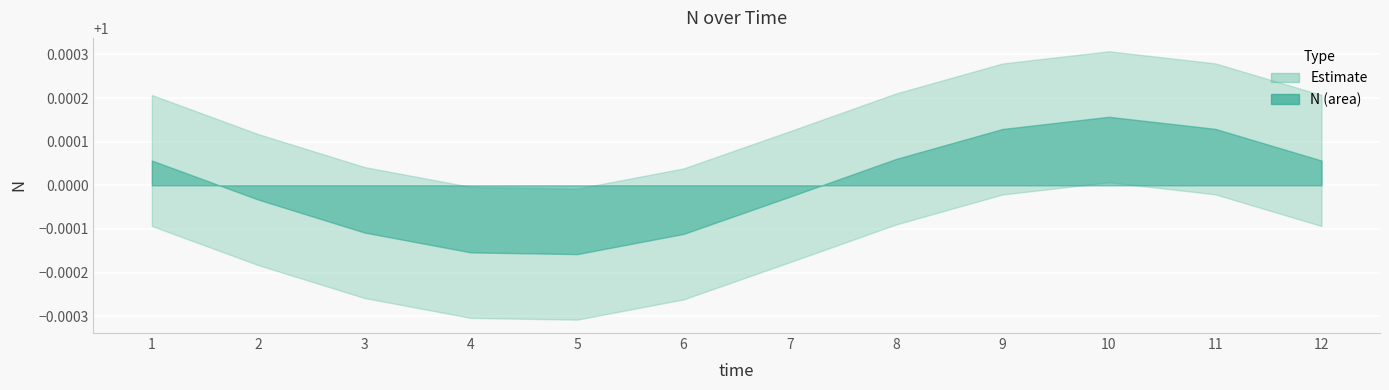

Reading left to right, what are all the values shown in this chart?

1=1.0	2=1.0	3=1.0	4=1.0	5=1.0	6=1.0	7=1.0	8=1.0	9=1.0	10=1.0	11=1.0	12=1.0